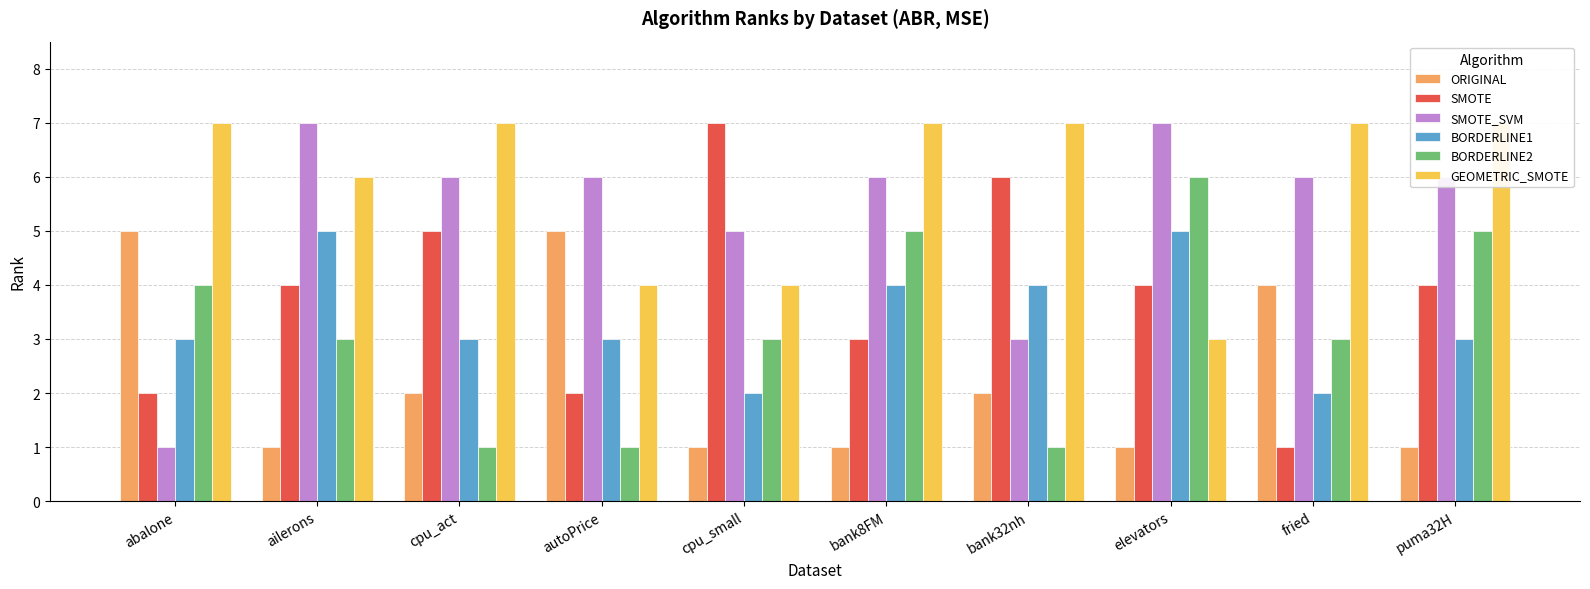

Are the bars grouped side by side (vs. stacked)?

Yes